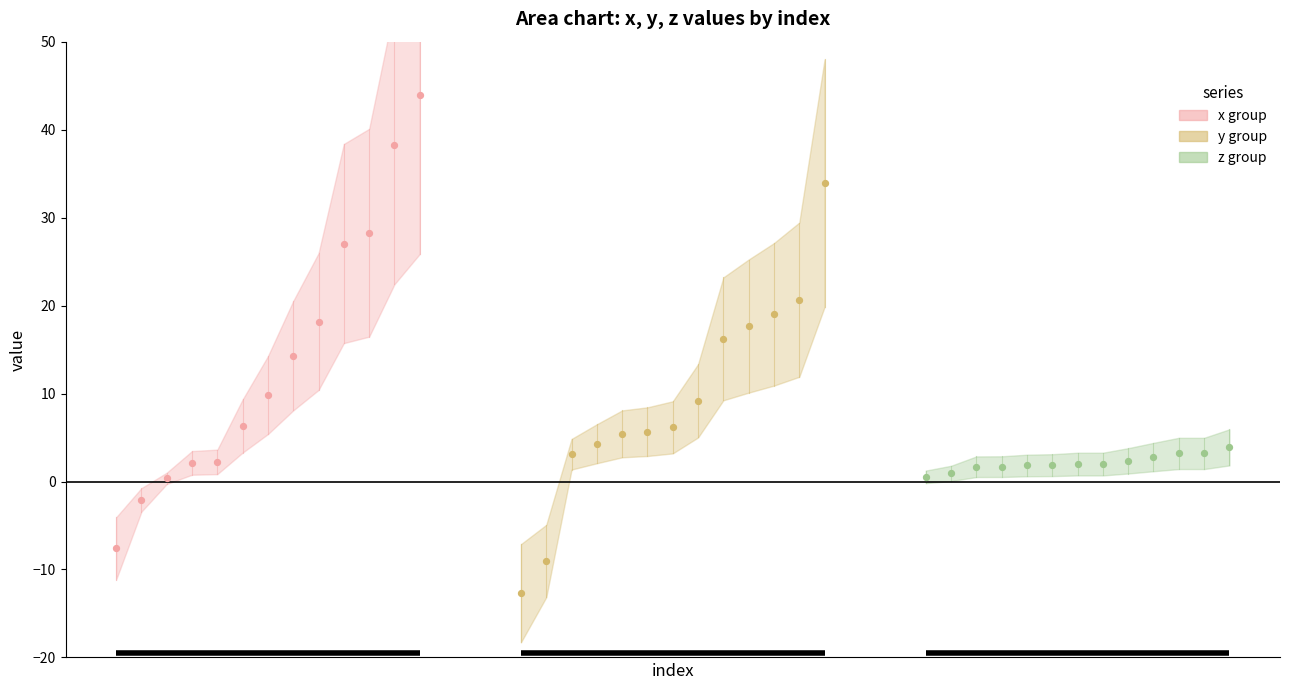

Which series reaches the minimum Y coordinate?

y group